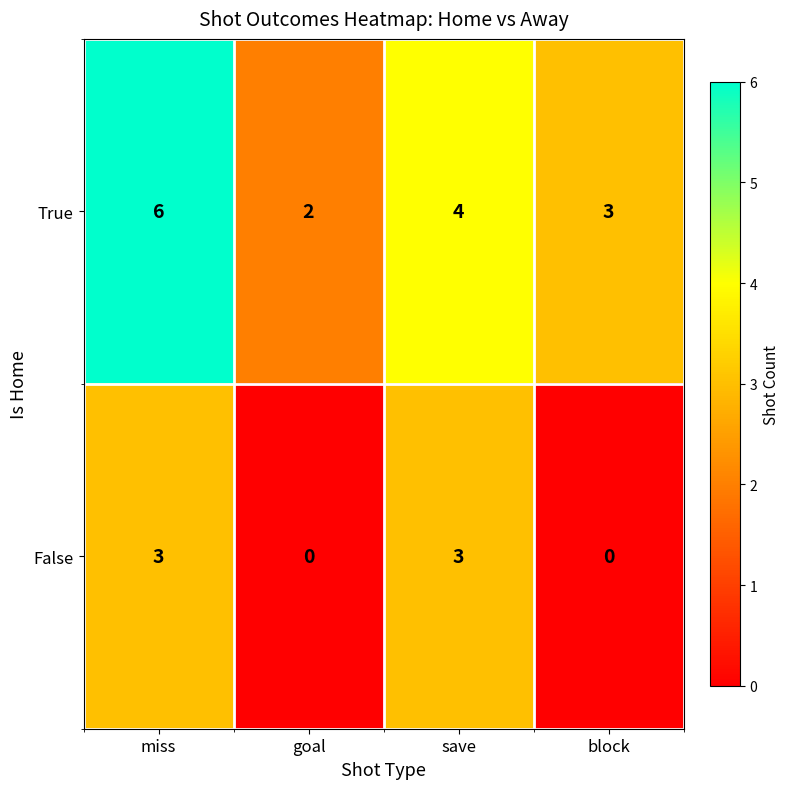

At which category is the sum across all series the highest?

miss